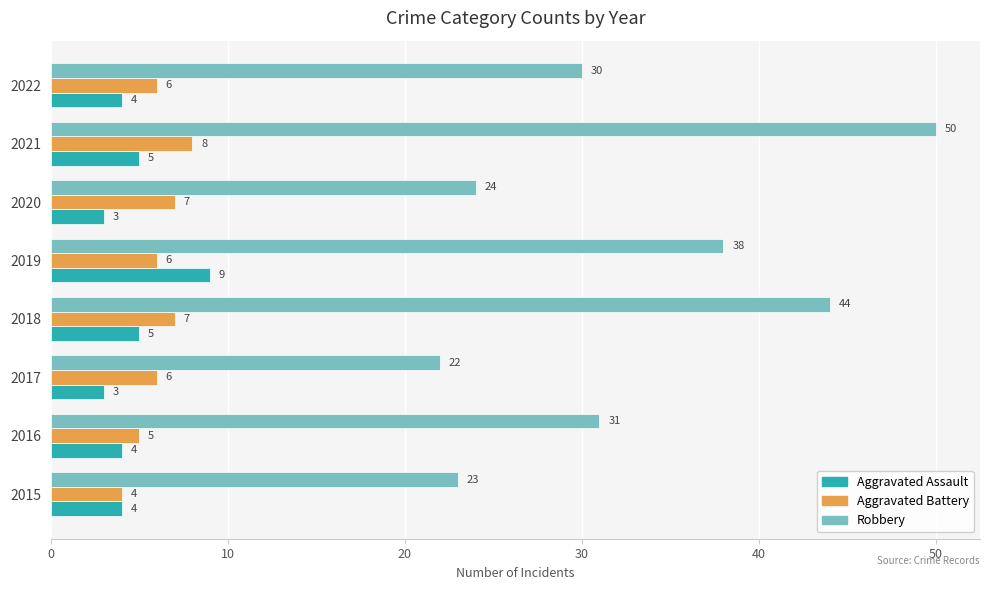

At which label does Aggravated Battery reach its peak?

2021